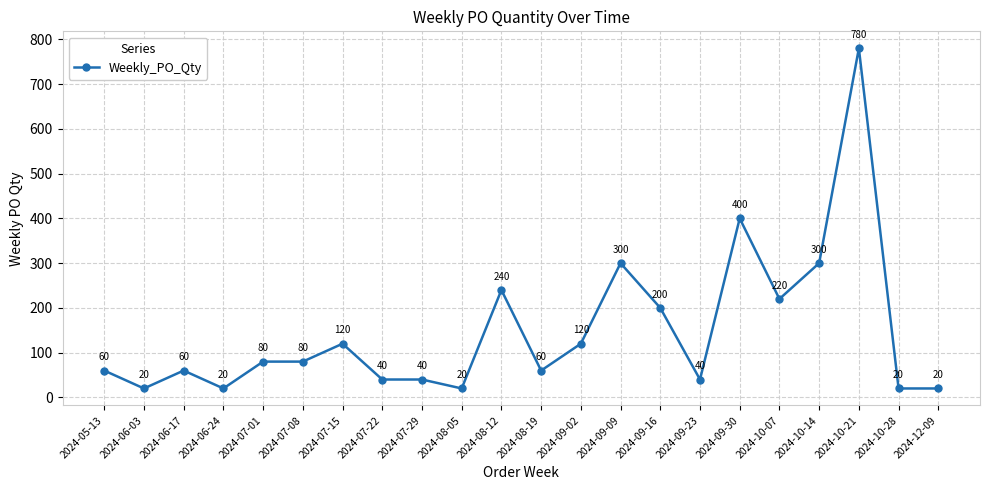

What is the difference between the second highest and minimum values?

380